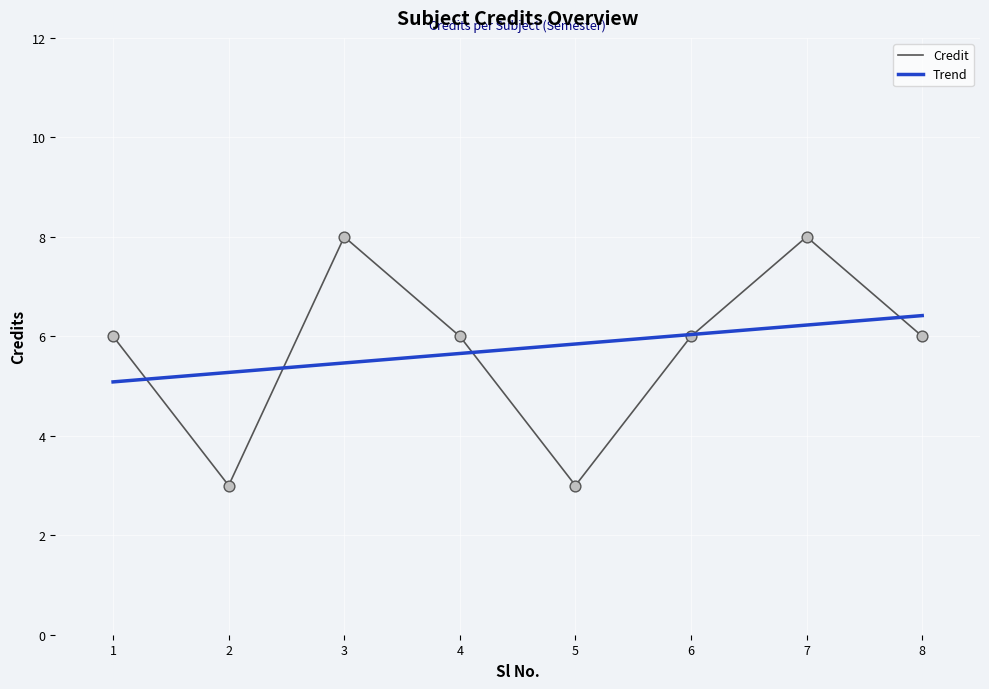

Which series has the widest spread of values?

Credit